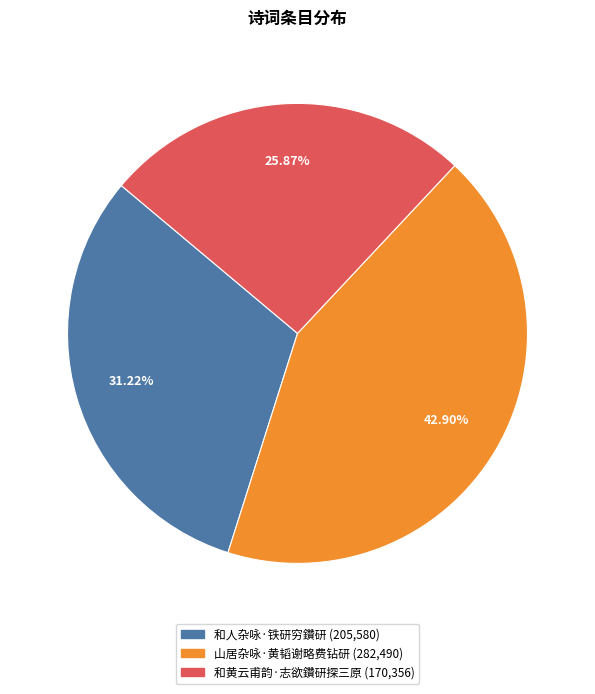

Is it true that 山居杂咏·黄韬谢略费钻研 is 43% of the pie?

True